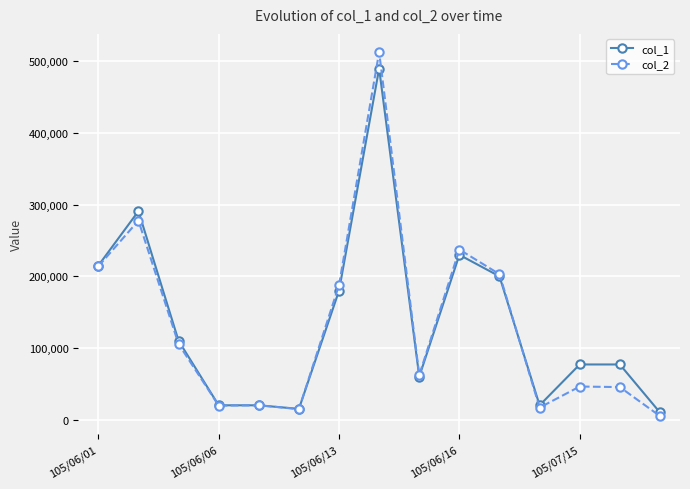

List the series in order of their peak value, lowest first.

col_1, col_2